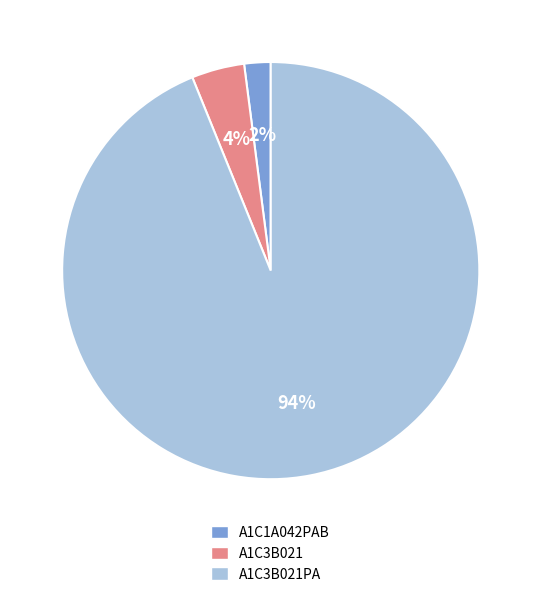

How many segments does this pie chart have?

3